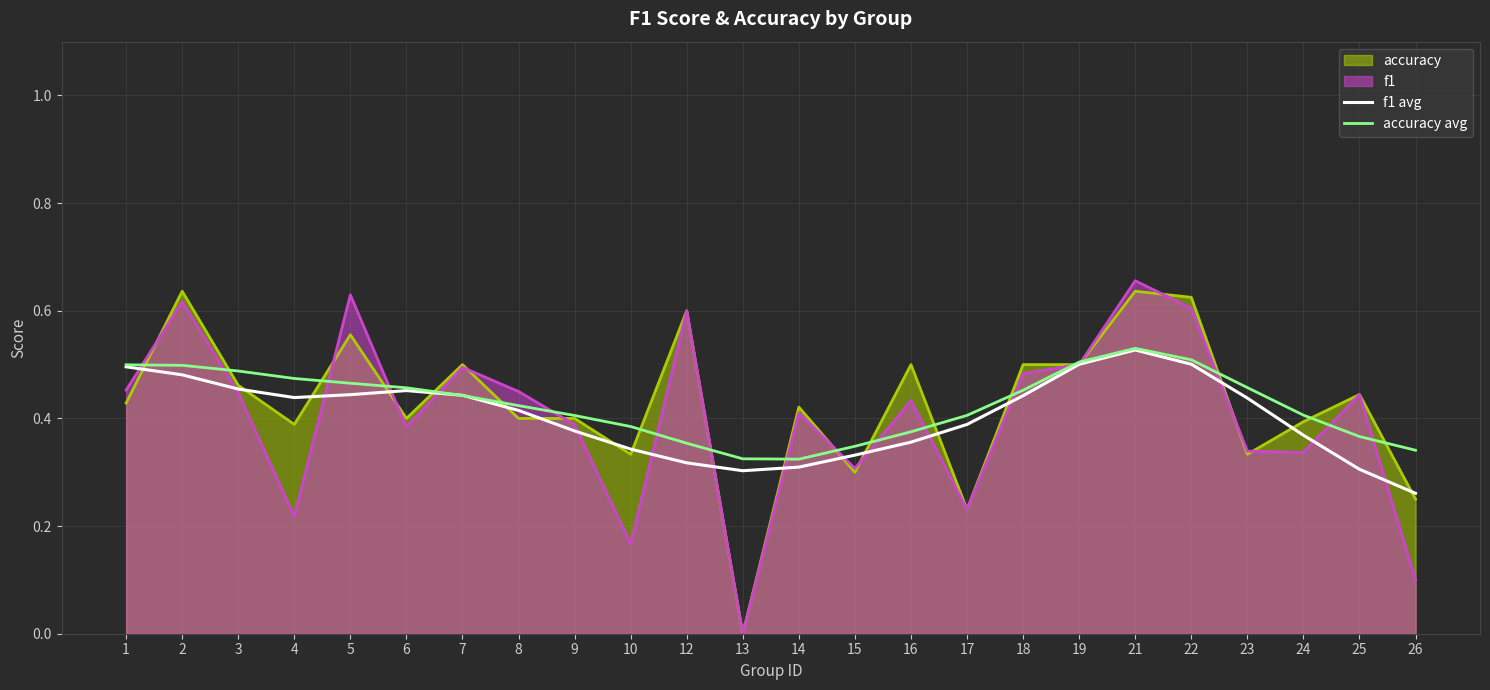

What is the sum of all accuracy avg values?

10.2